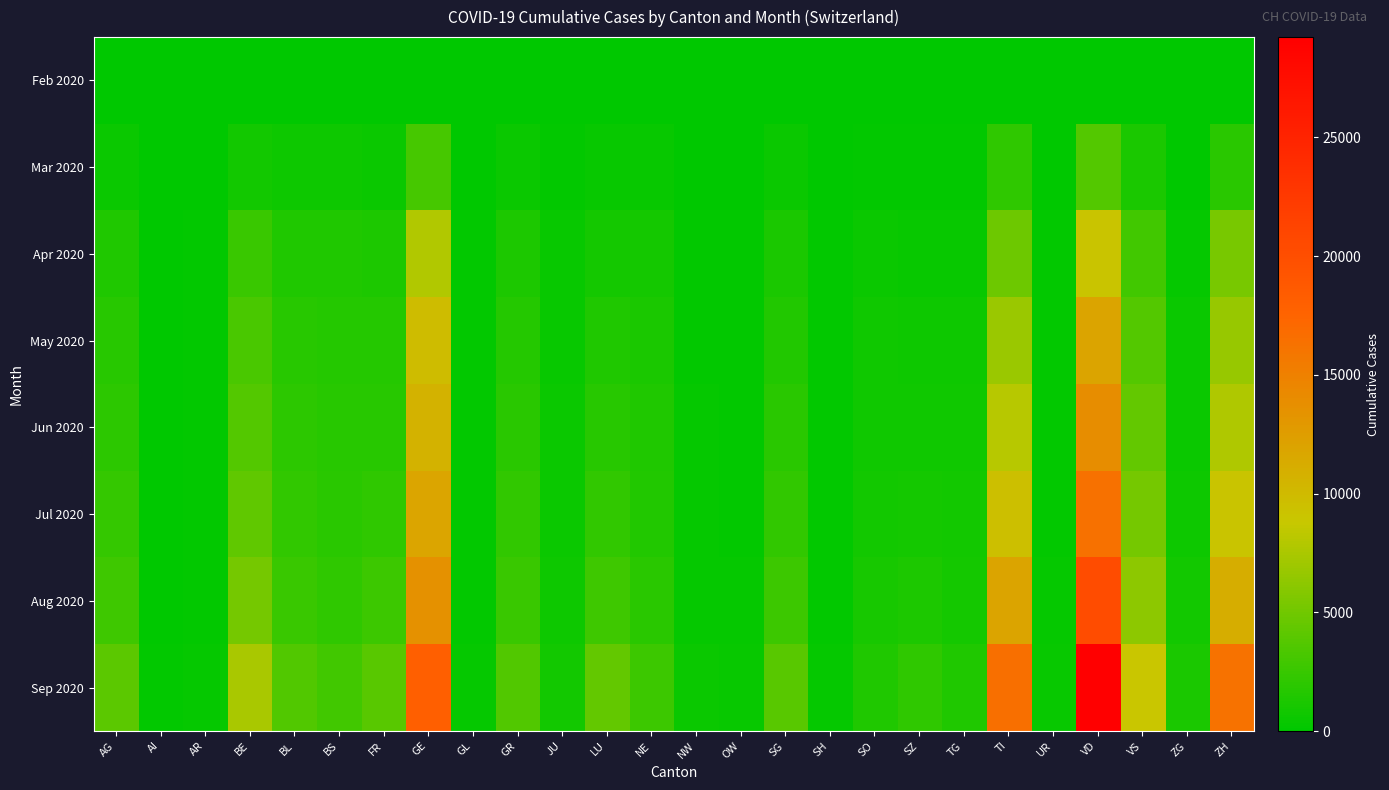

Which label corresponds to the smallest value in the chart?

AI